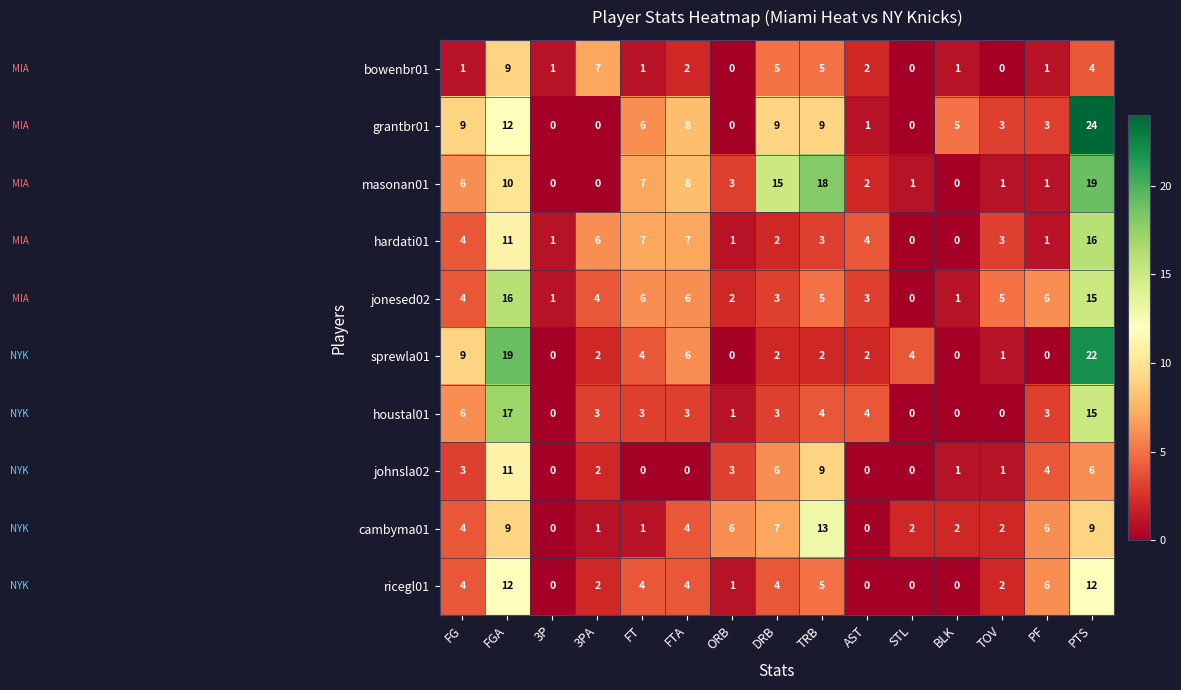

What is the spread (max minus min) of values at TOV?

5